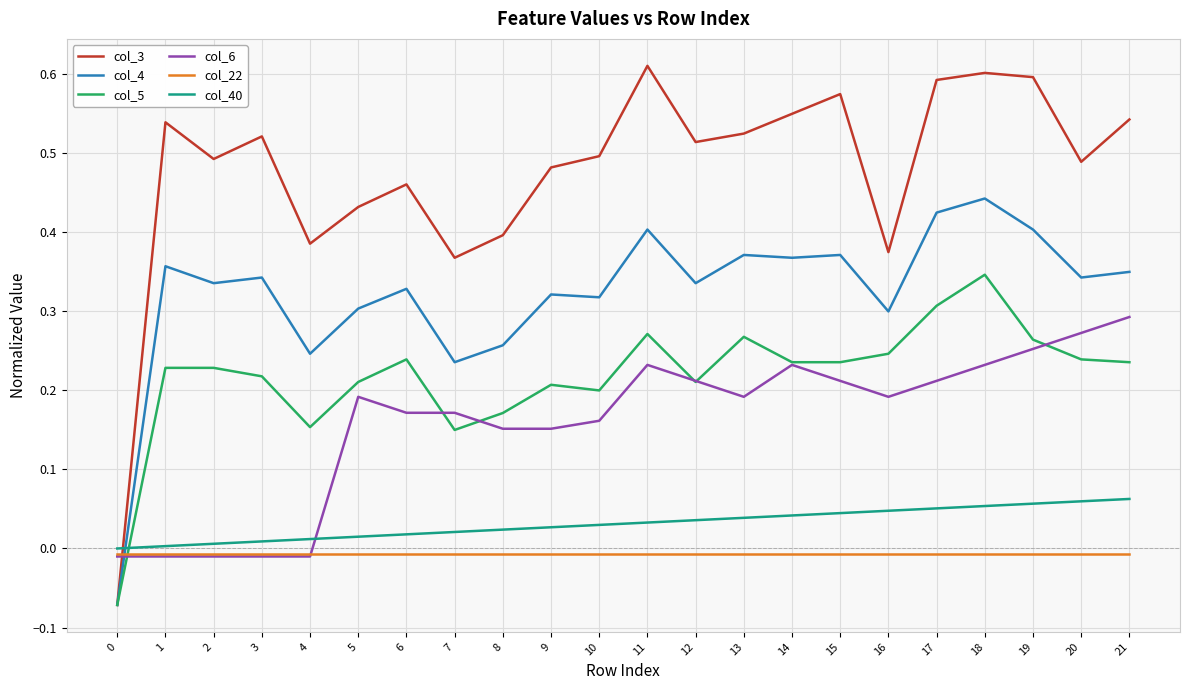

True or false: col_4 and col_22 cross at least once.

True